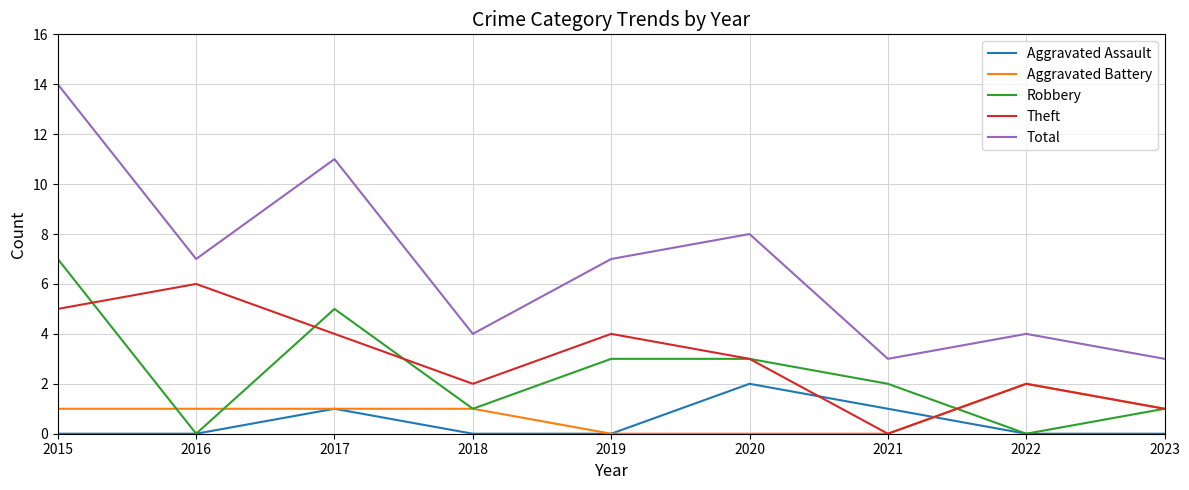

Between which two adjacent categories do Robbery and Aggravated Battery first intersect?

2015 and 2016